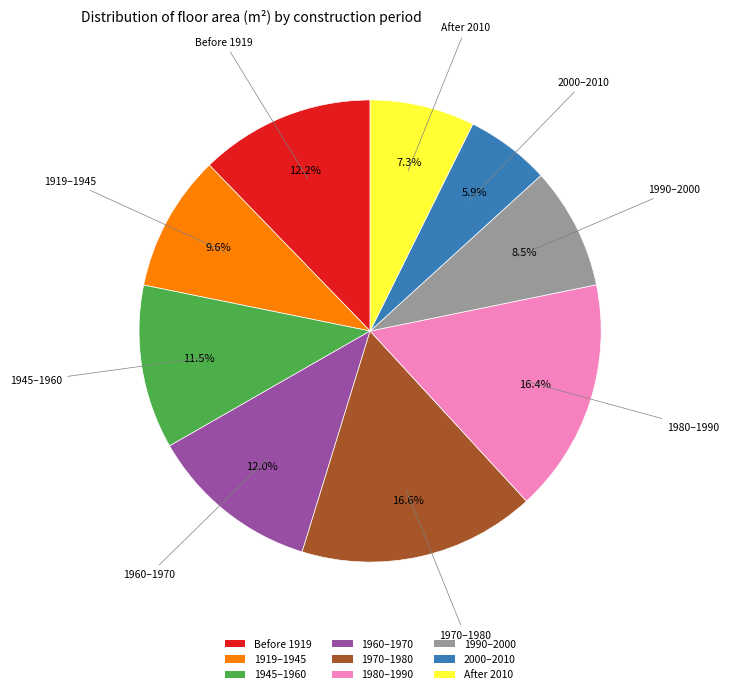

Does 1919–1945 account for over 50% of the chart?

No